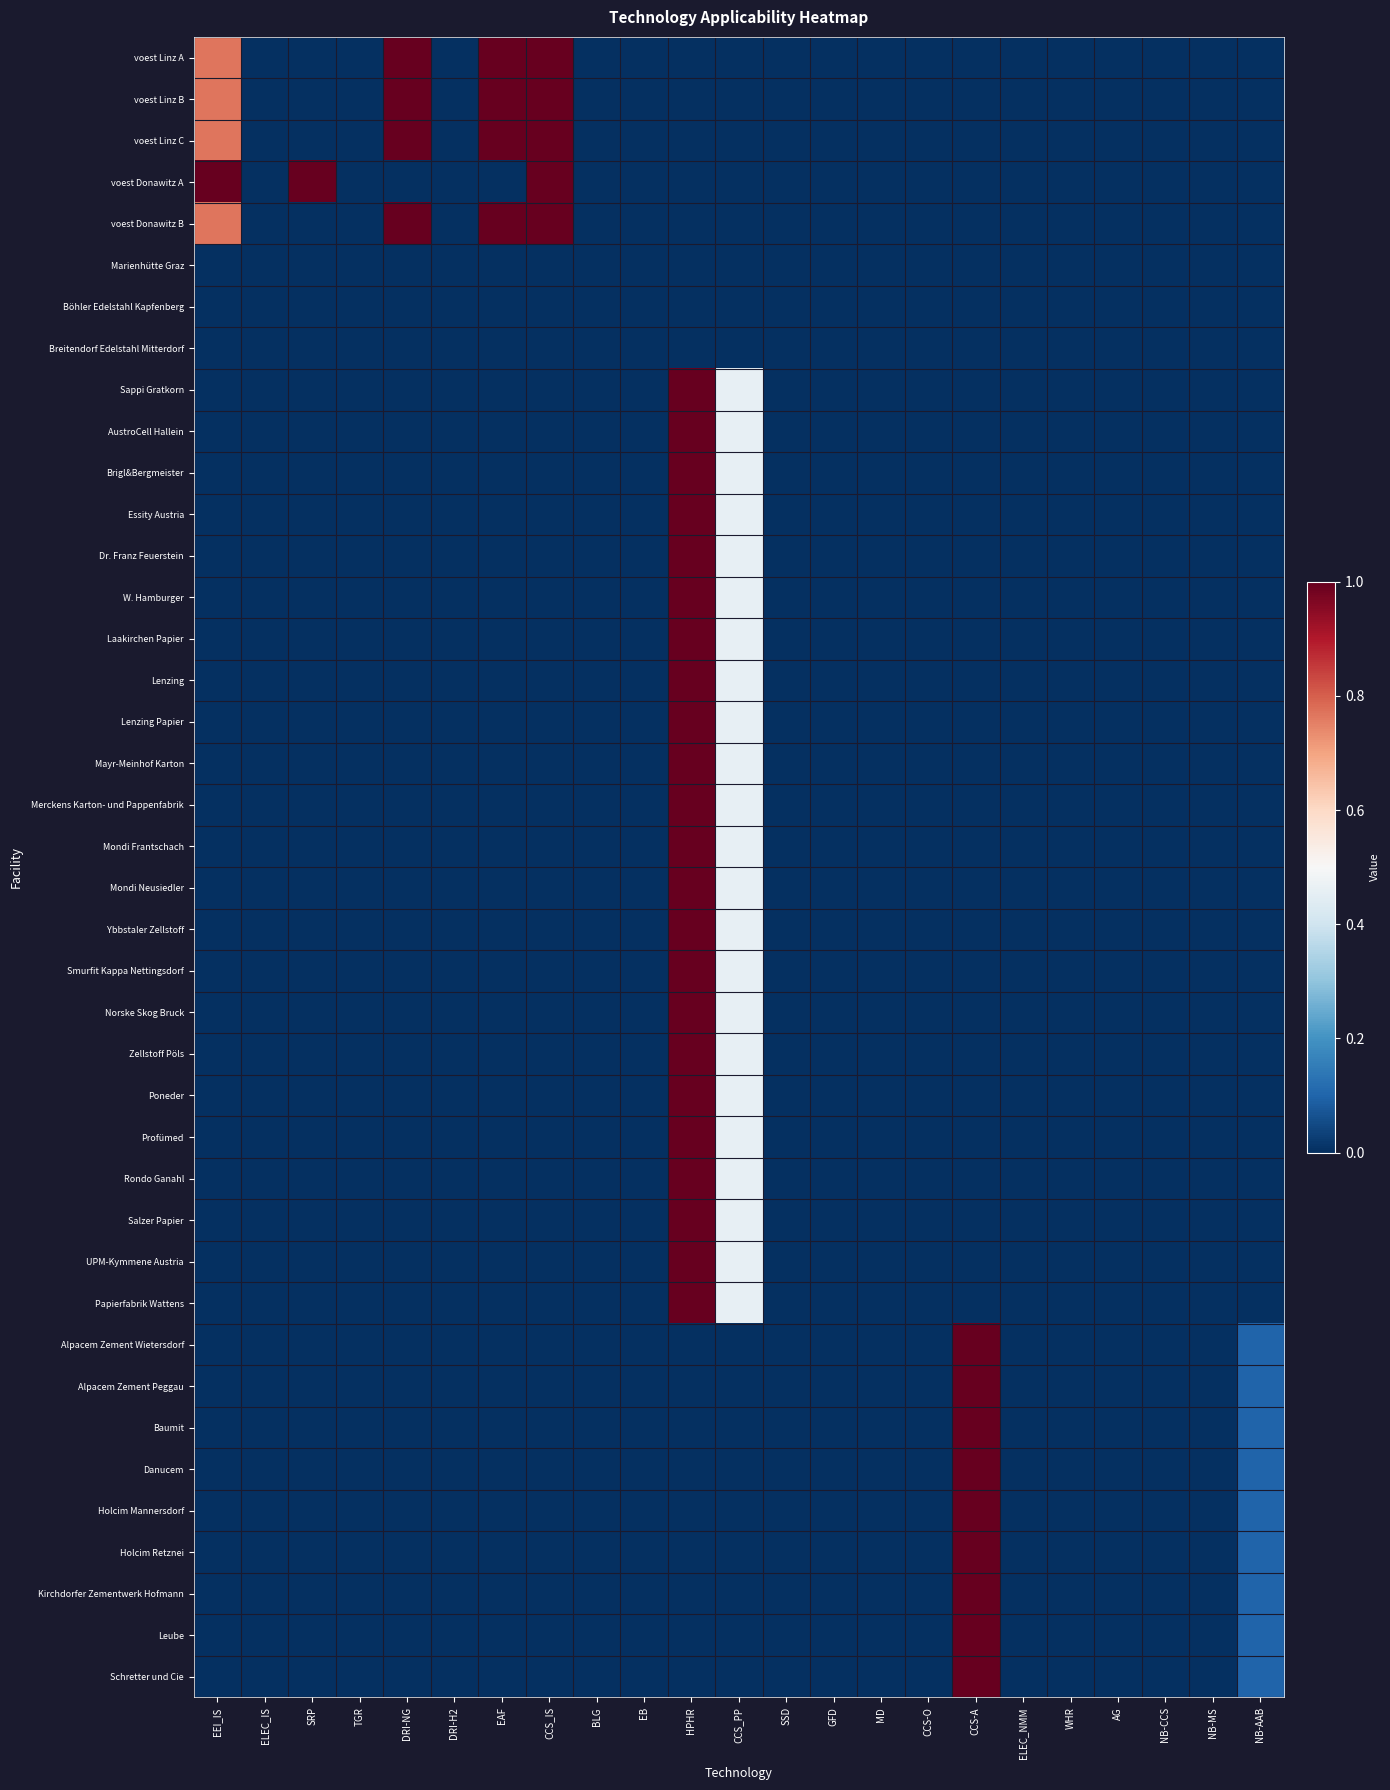

At how many categories does at least one series exceed 0?

9